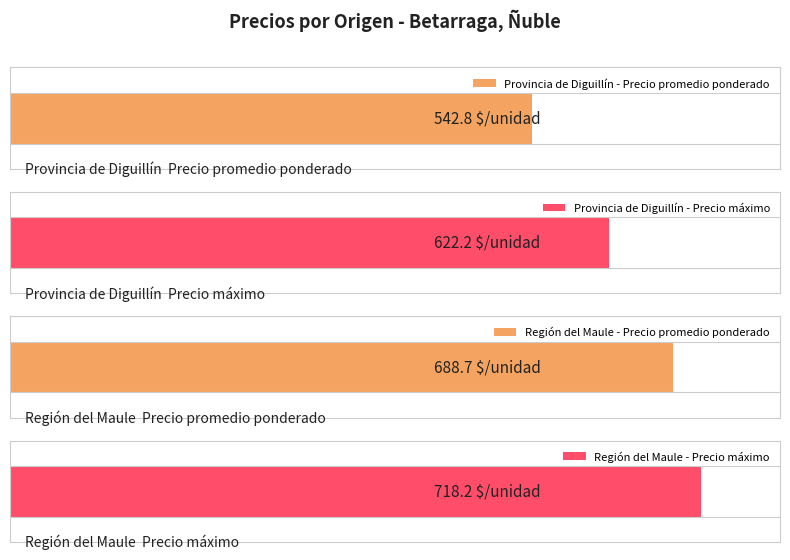

How many series are shown in this chart?

2